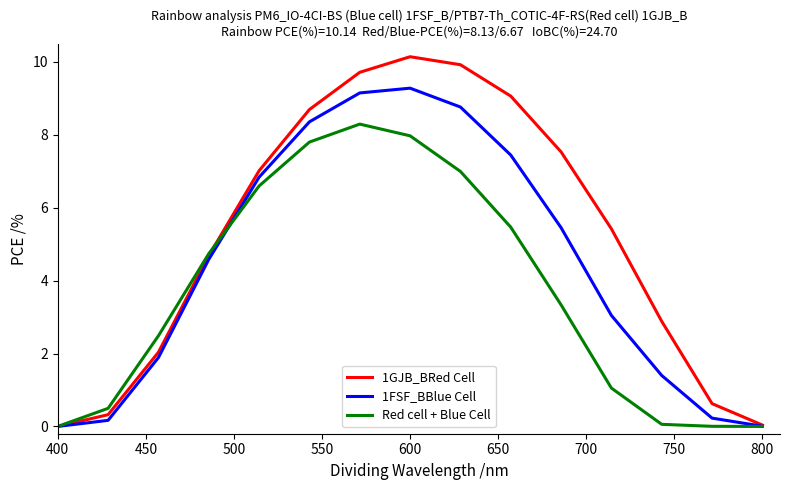

Rank the series by their maximum value, from highest to lowest.

1GJB_BRed Cell, 1FSF_BBlue Cell, Red cell + Blue Cell